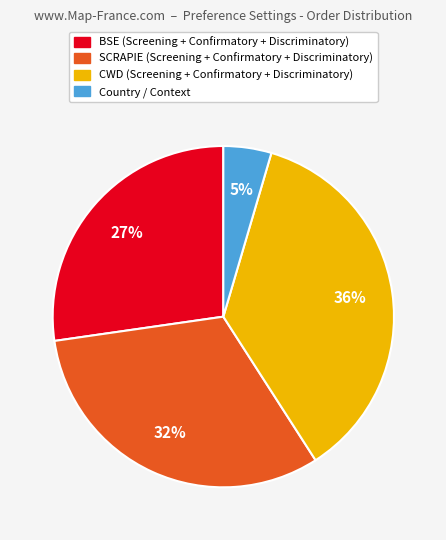

Does any single category account for the majority?

No